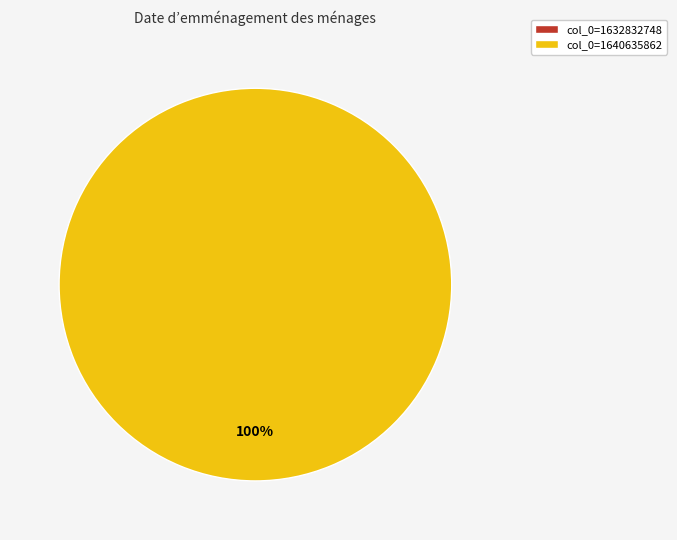

Is there a majority slice in this chart?

Yes